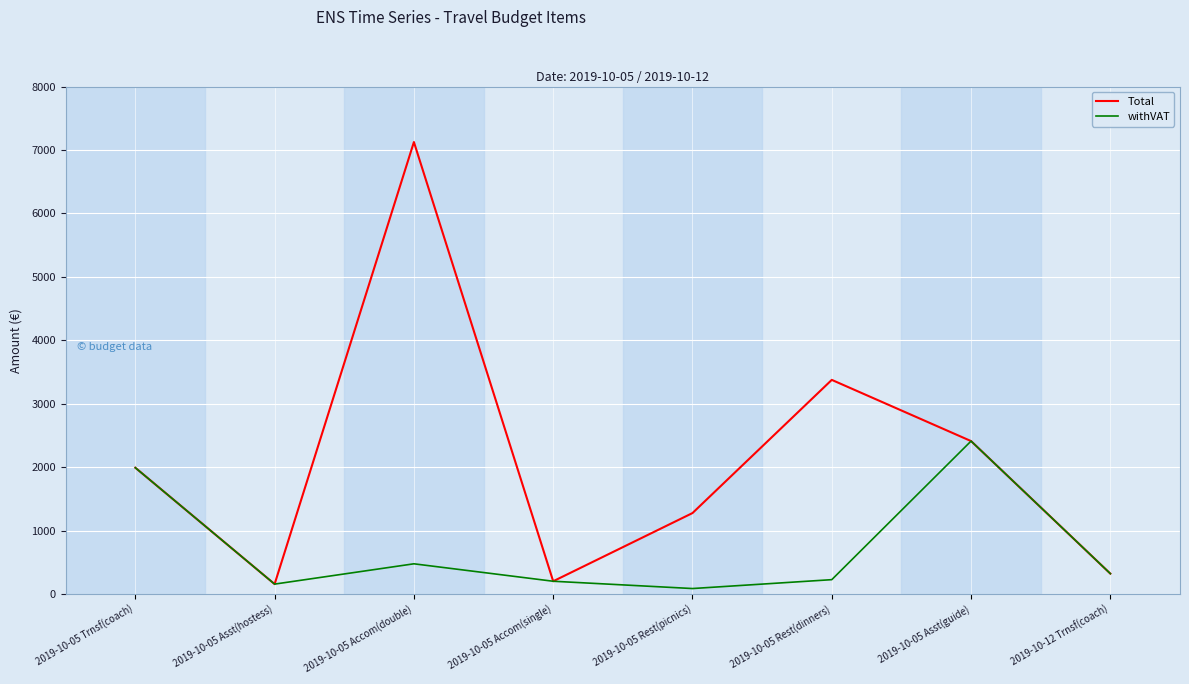

At which category does the chart reach its minimum across all series?

2019-10-05 Rest(picnics)